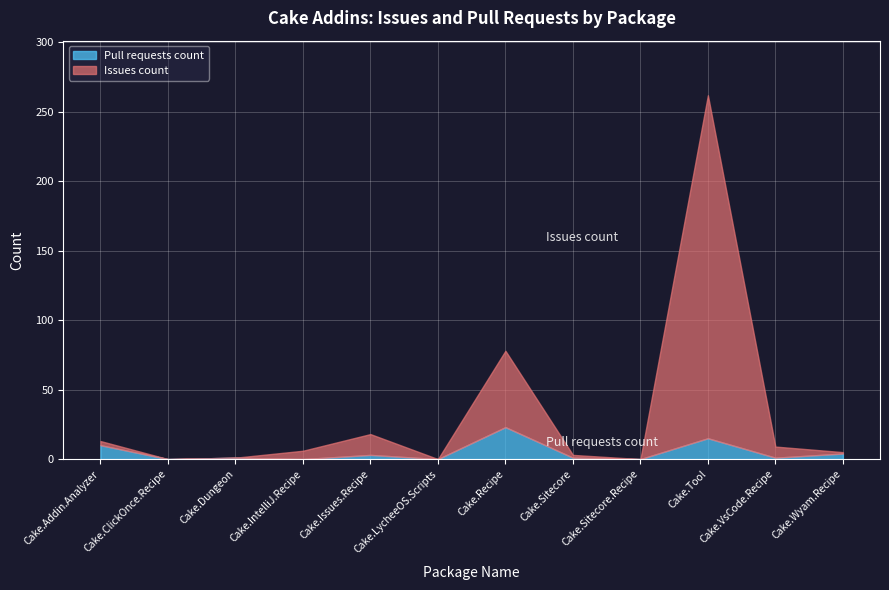

Which category has the lowest value in the Issues count series?

Cake.ClickOnce.Recipe